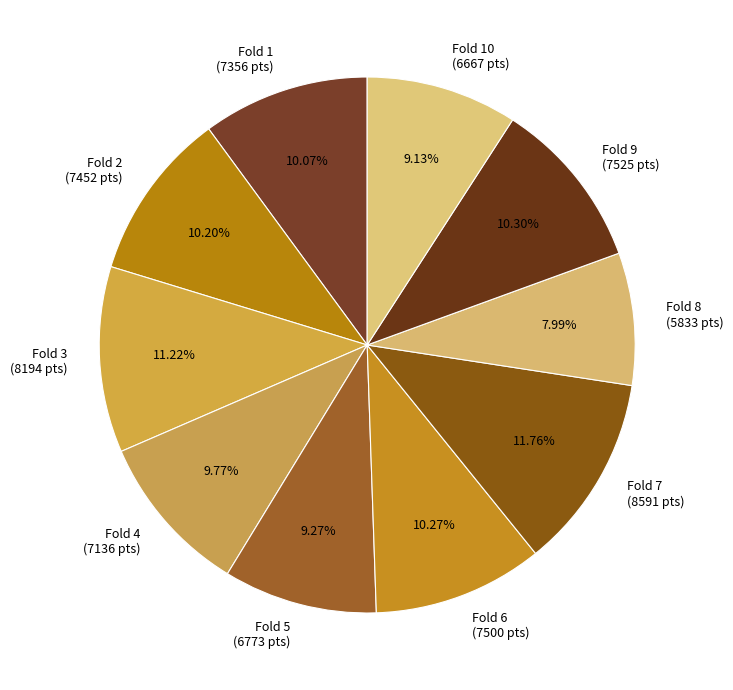

Which category has the smallest portion of the pie?

Fold 8 (5833 pts)